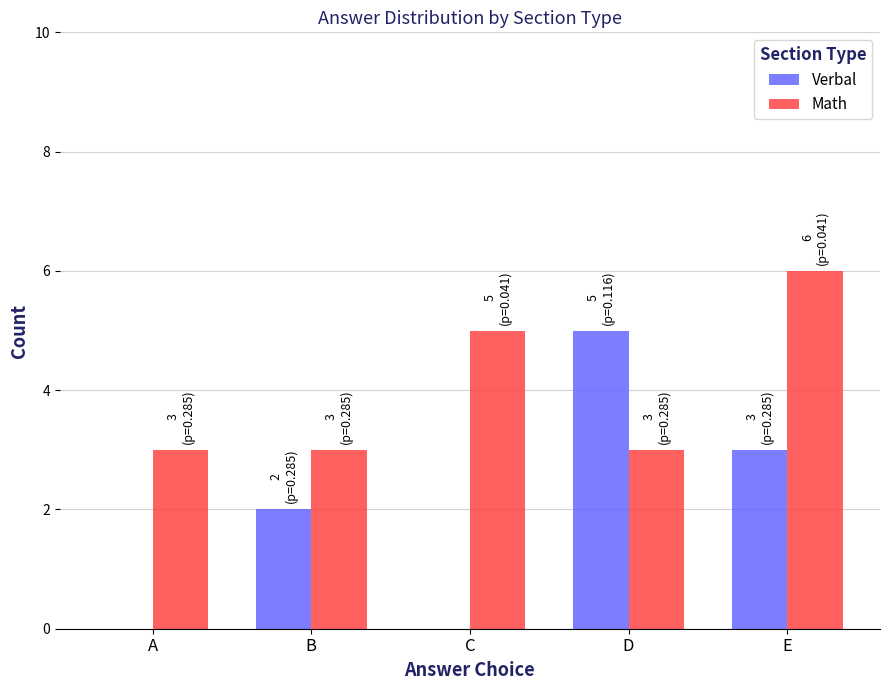

Reading left to right, list all the values displayed in this chart.

Verbal: 0	2	0	5	3
Math: 3	3	5	3	6